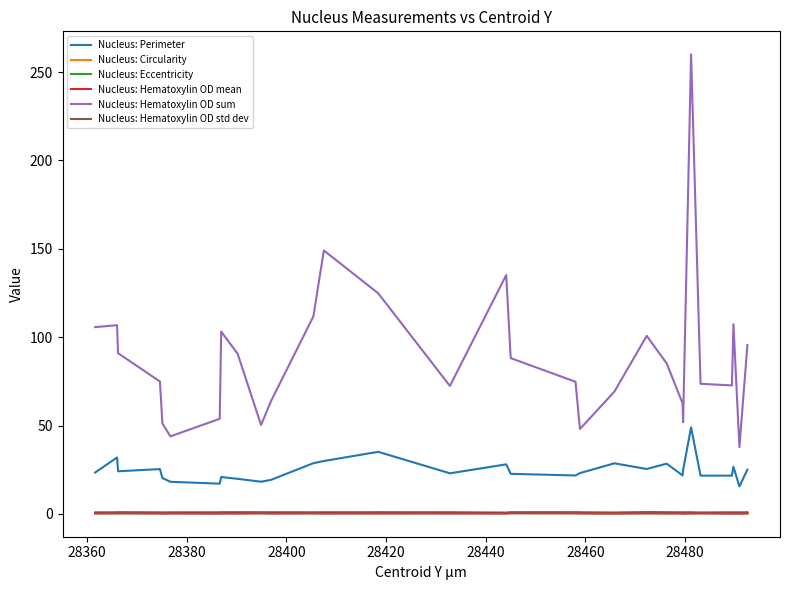

Which series has the largest range (max minus min)?

Nucleus: Hematoxylin OD sum